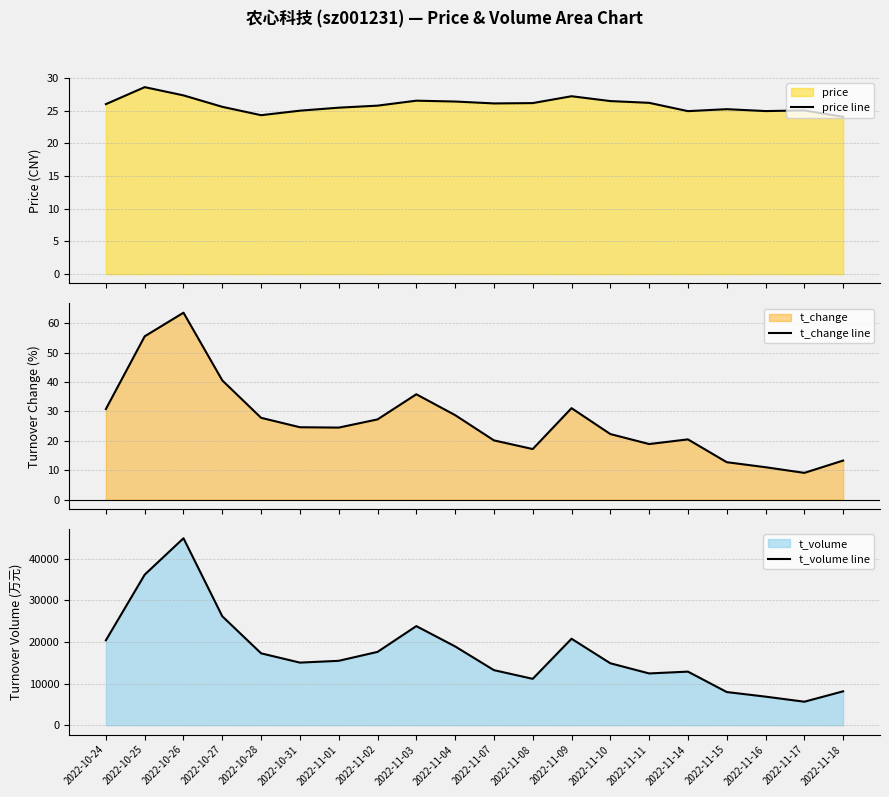

What is the sum of the t_change line values at 2022-10-31 and 2022-11-02?

51.9